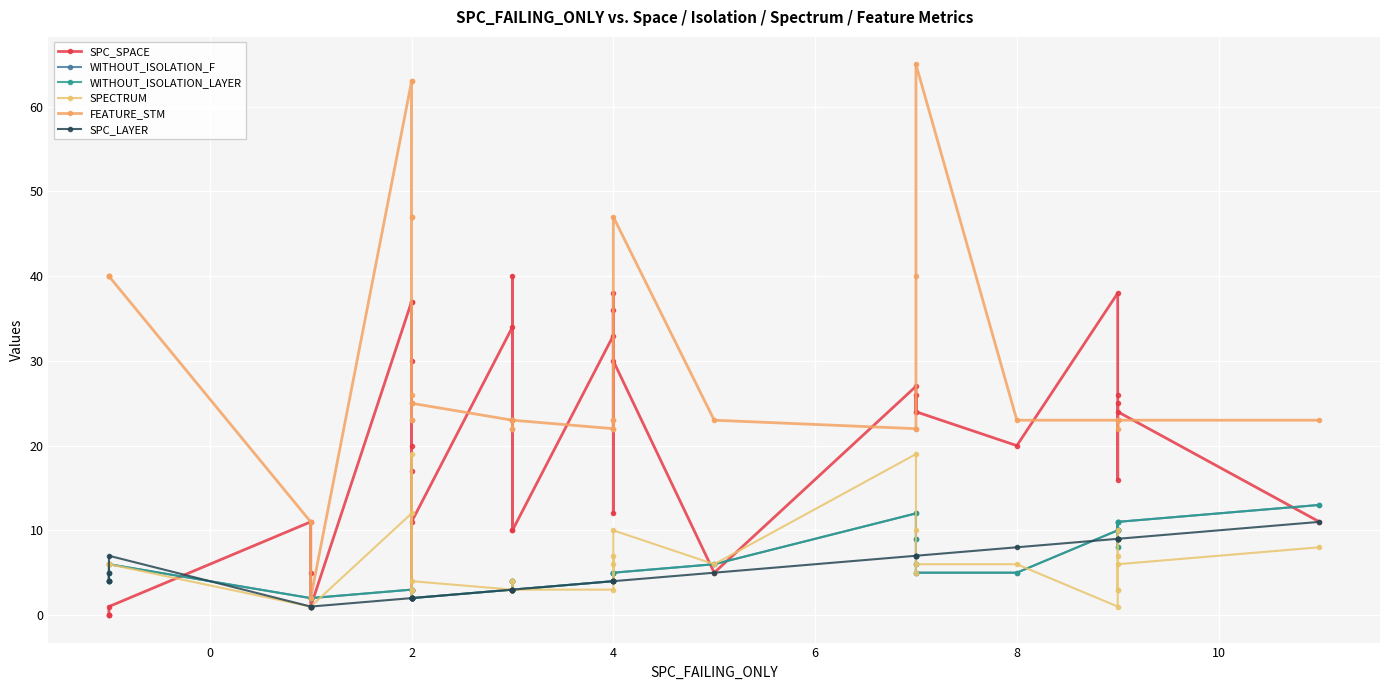

How many times do SPC_SPACE and WITHOUT_ISOLATION_F cross each other?

6